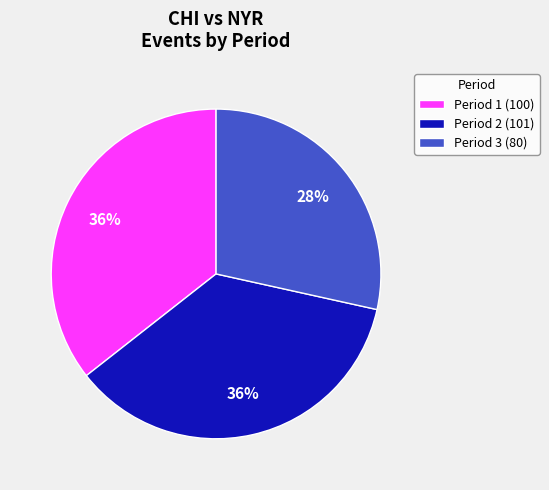

To the nearest percent, what percentage of the pie is Period 3?

28%